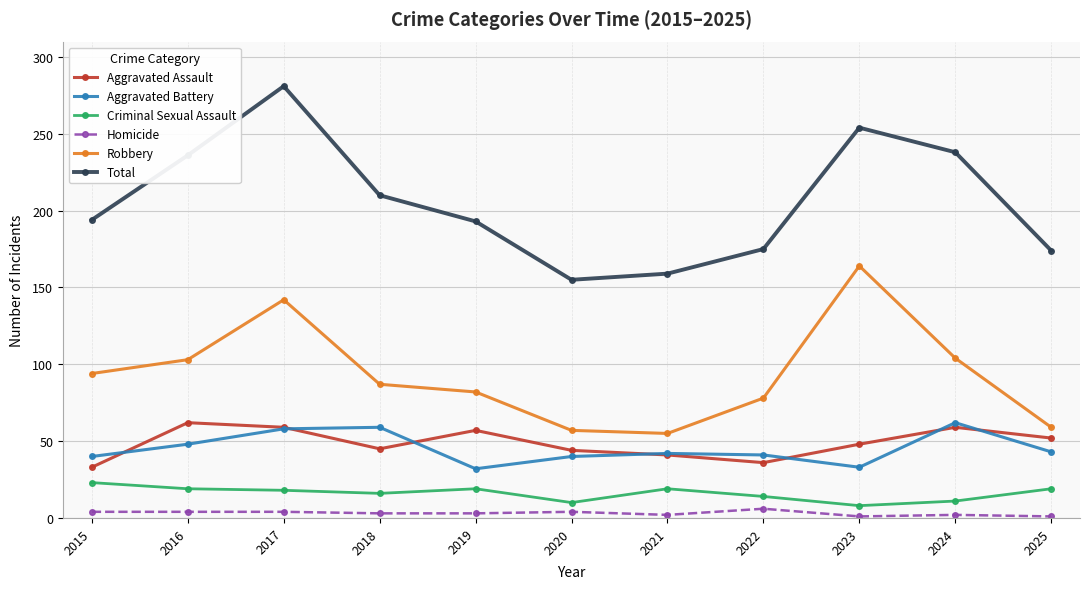

True or false: Criminal Sexual Assault and Total intersect in this chart.

False